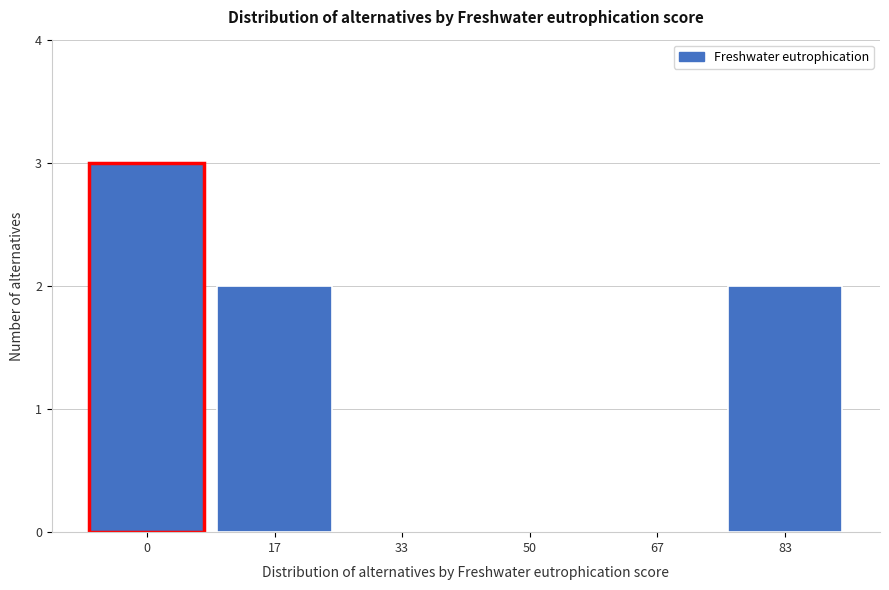

Reading left to right, what are all the values shown in this chart?

0=3	17=2	33=0	50=0	67=0	83=2